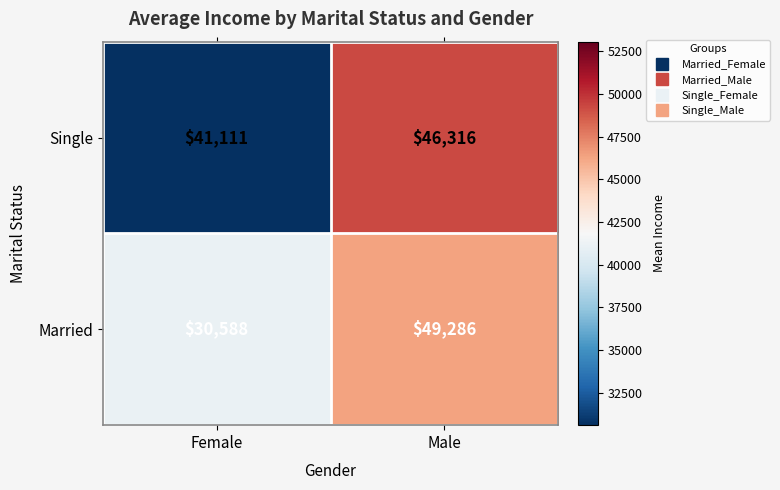

True or false: Single has a value of 69672 at Female.

False